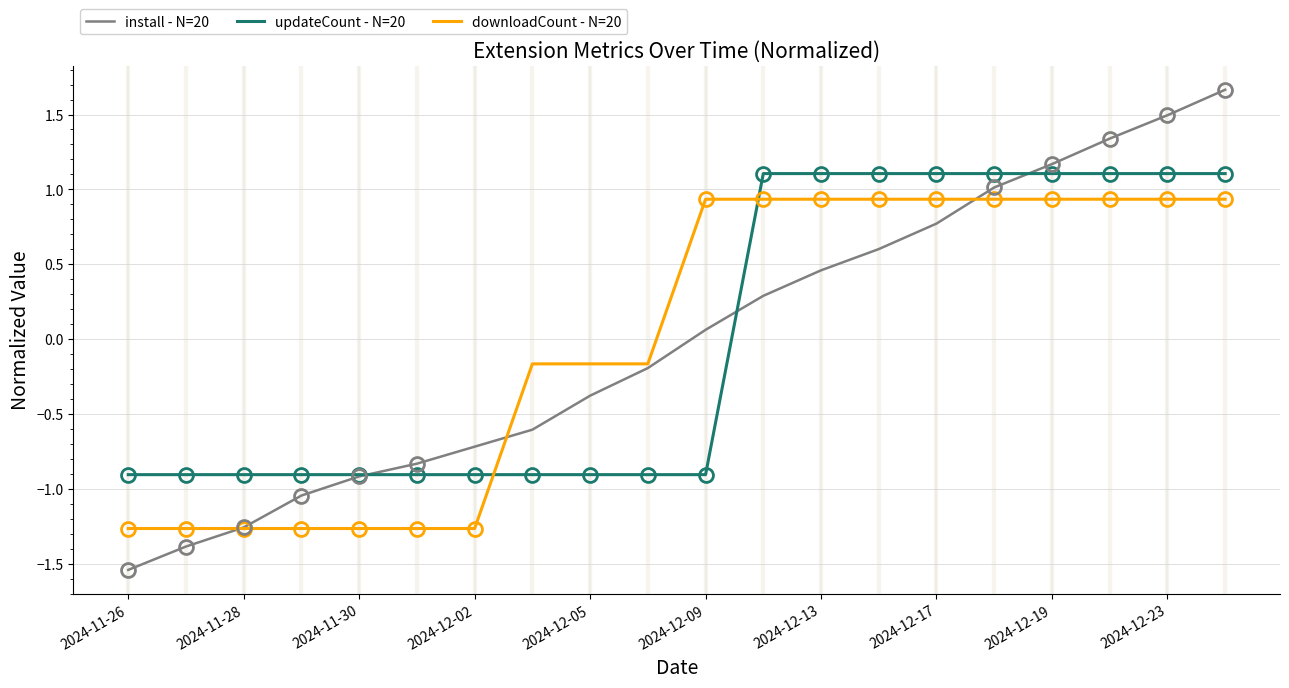

Which series has the largest range (max minus min)?

install - N=20